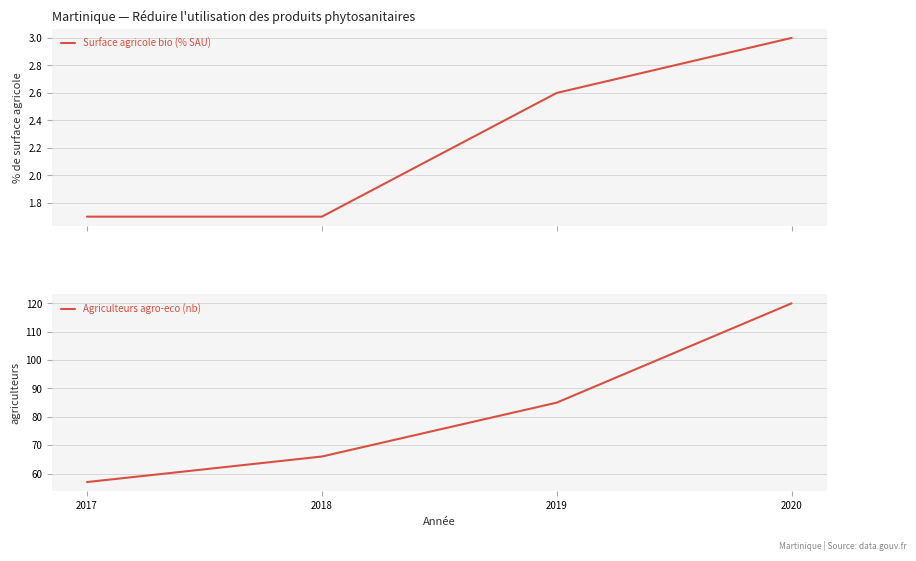

What is the sum of the Surface agricole bio (% SAU) values at 2019 and 2017?

4.3